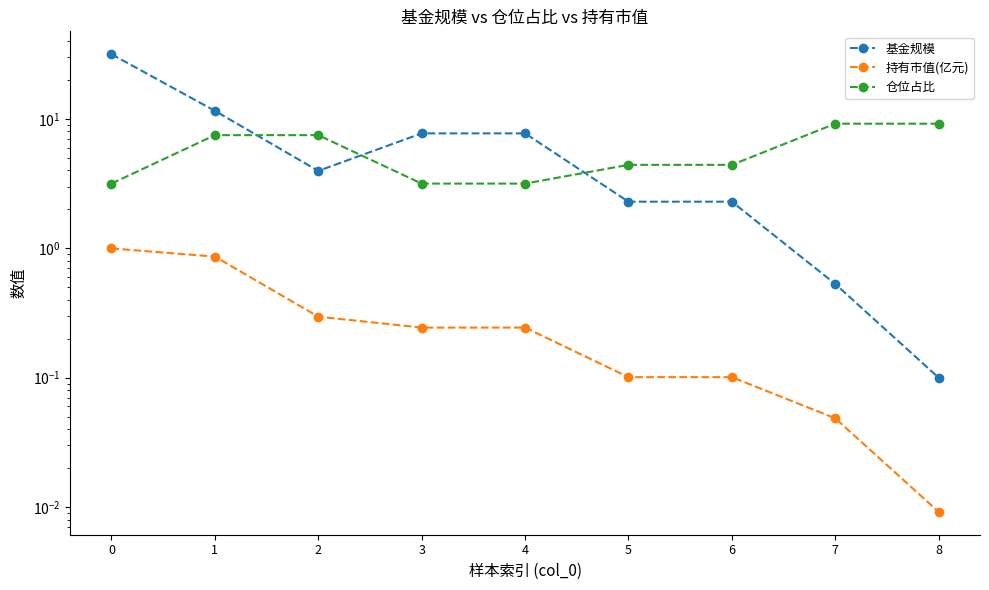

What is the difference between the maximum and second lowest values in the 仓位占比 series?

6.0